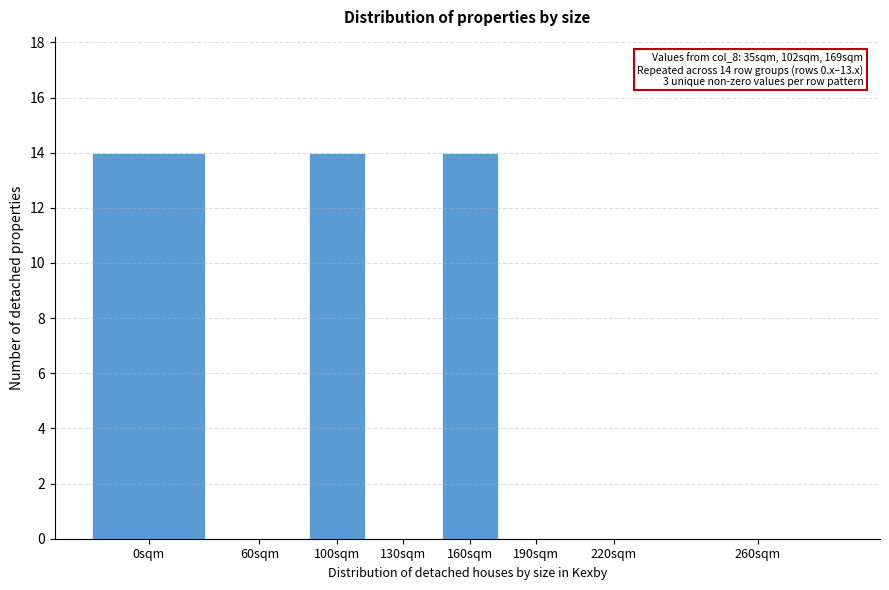

Reading left to right, transcribe all the data shown in this chart.

0sqm=14	60sqm=0	100sqm=14	130sqm=0	160sqm=14	190sqm=0	220sqm=0	260sqm=0